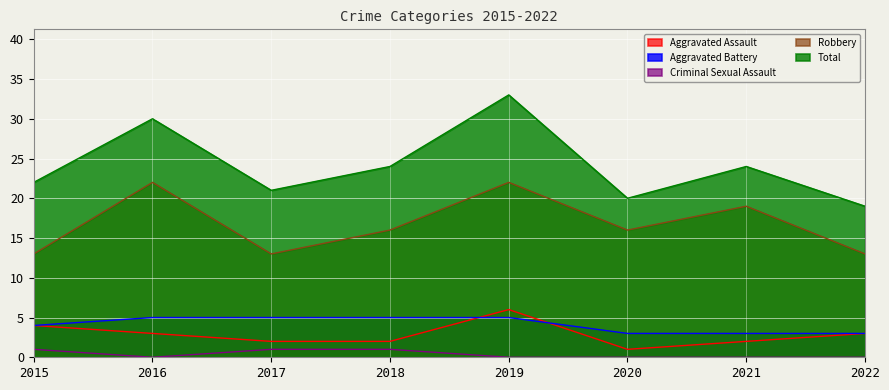

How many values in the Aggravated Battery series are below 5?

4